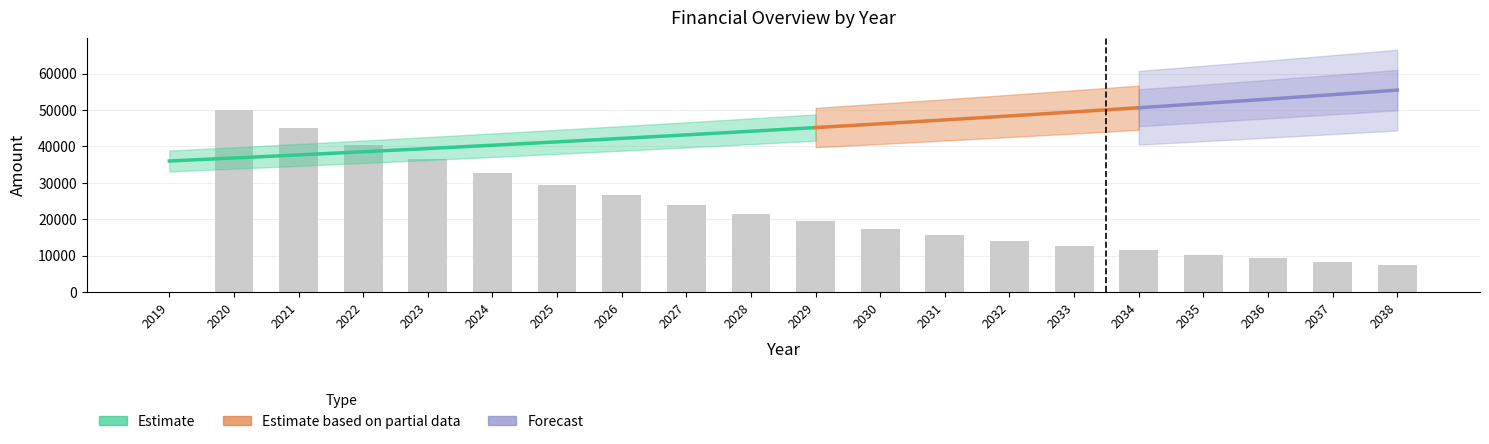

The chart shows a value of 17433.9 at 2030. True or false?

True